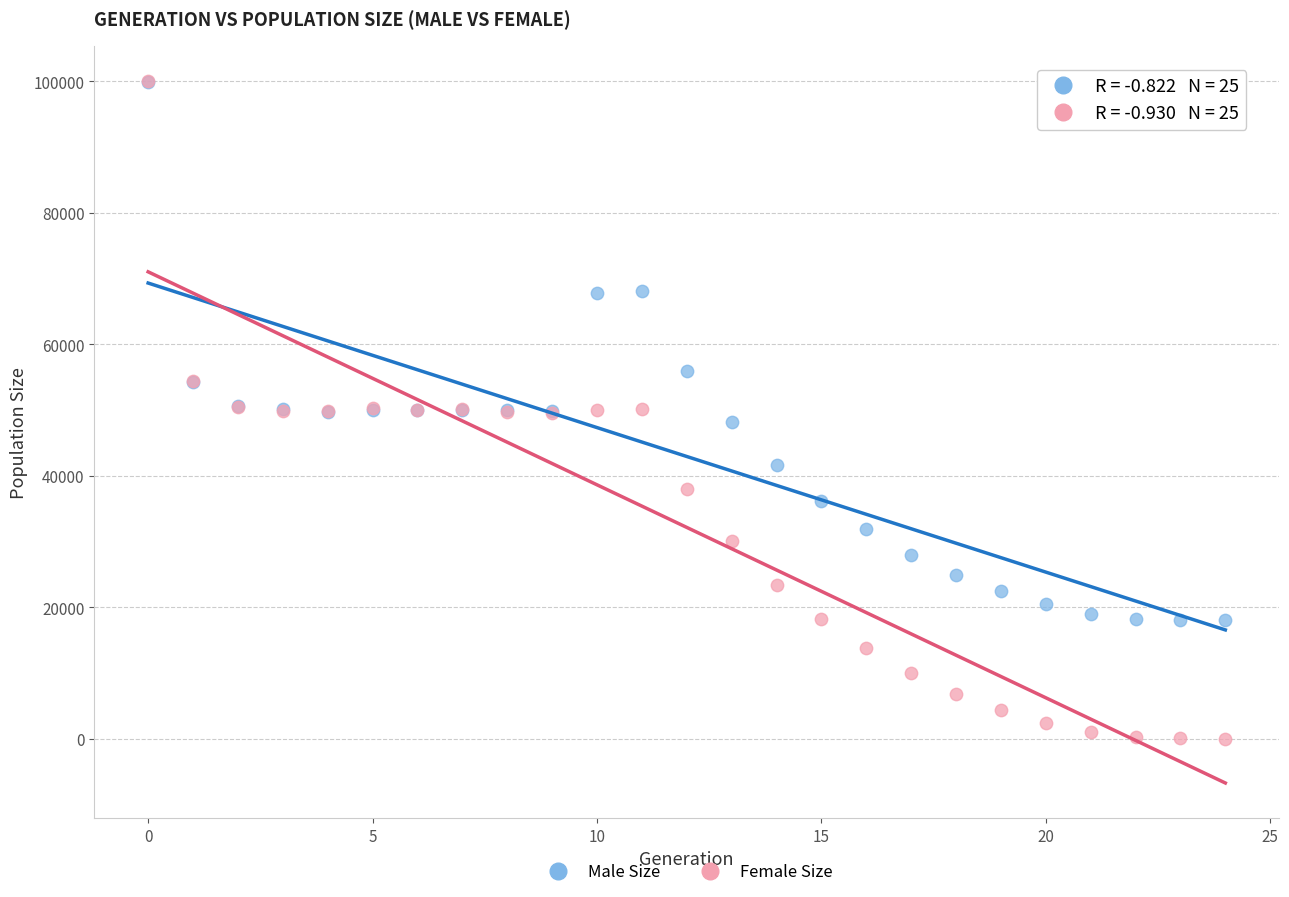

In the Male Size series, what Y value is closest to 58983?

55937